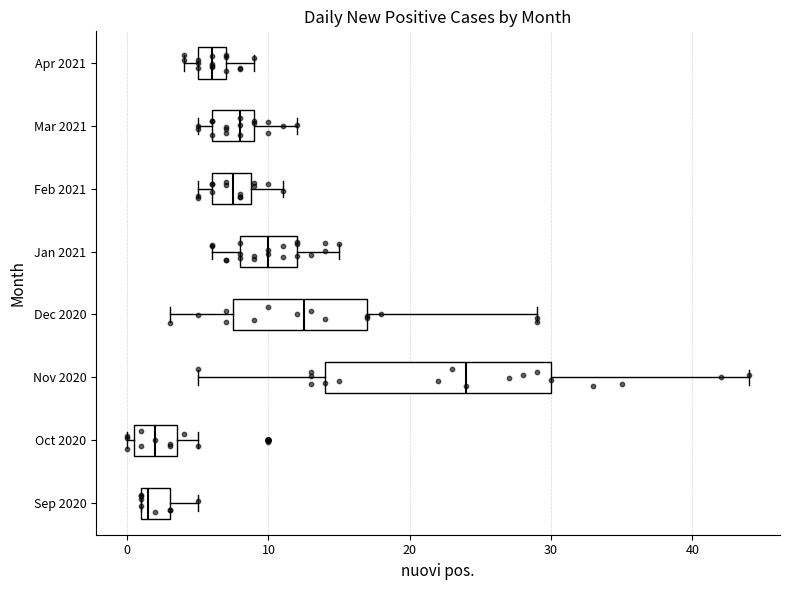

Reading bottom to top, transcribe this box plot: for each box, give where its median line is, the range the box spans, and where its two whiskers end, as read against the x-axis. The values are not printed on the chart, so give them approximately, as read against the axis.

Sep 2020: median 2, box 1 to 3, whiskers 1 to 5
Oct 2020: median 2, box 1 to 4, whiskers 0 to 5
Nov 2020: median 24, box 14 to 30, whiskers 5 to 44
Dec 2020: median 13, box 8 to 17, whiskers 3 to 29
Jan 2021: median 10, box 8 to 12, whiskers 6 to 15
Feb 2021: median 8, box 6 to 9, whiskers 5 to 11
Mar 2021: median 8, box 6 to 9, whiskers 5 to 12
Apr 2021: median 6, box 5 to 7, whiskers 4 to 9